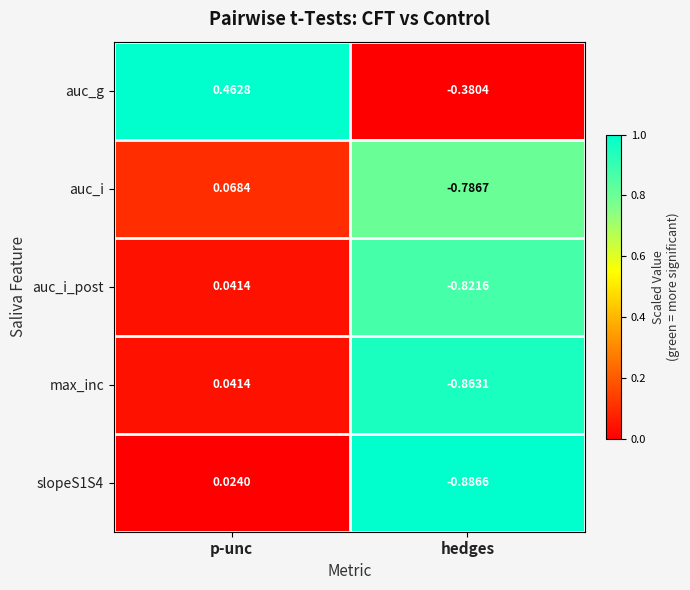

At which category is the sum across all series the highest?

p-unc